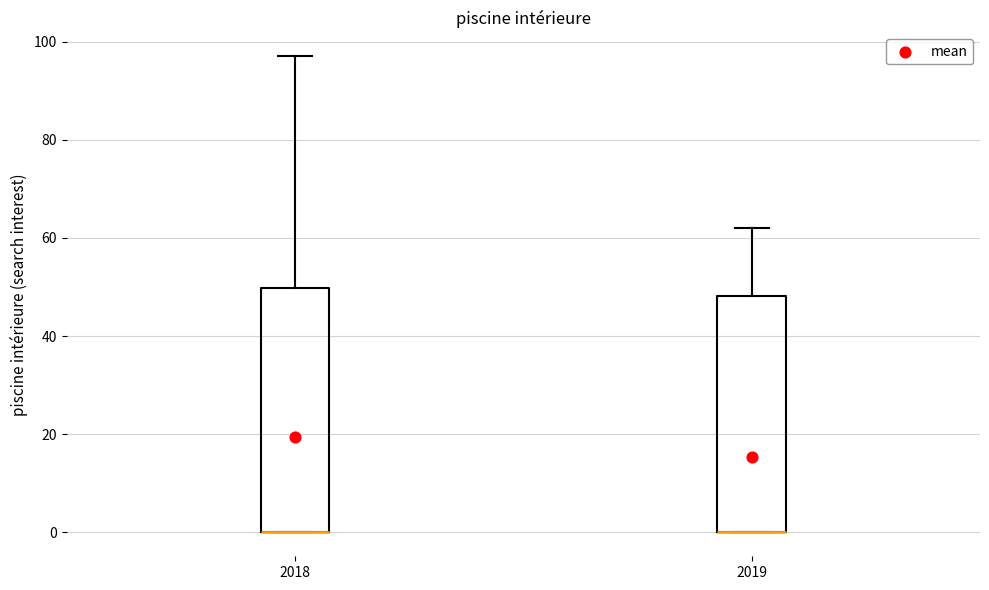

Reading left to right, transcribe this box plot: for each box, give where its median line is, the range the box spans, and where its two whiskers end, as read against the y-axis. The values are not printed on the chart, so give them approximately, as read against the axis.

2018: median 0 (drawn on the box's lower edge), box 0 to 50, whiskers 0 to 98
2019: median 0 (drawn on the box's lower edge), box 0 to 48, whiskers 0 to 62